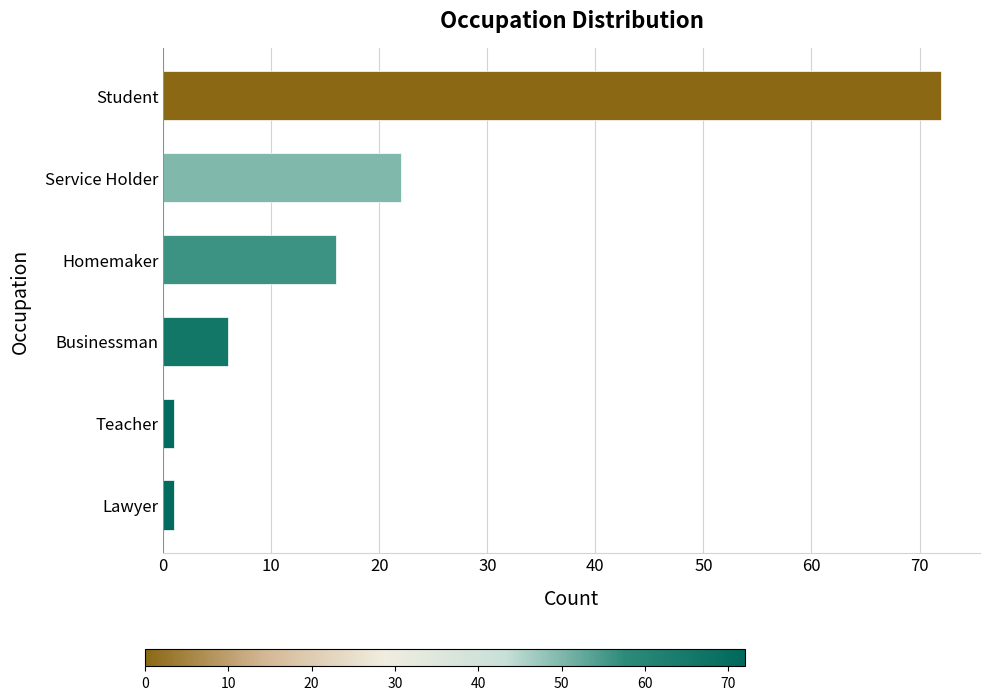

Are the bars grouped side by side (vs. stacked)?

No